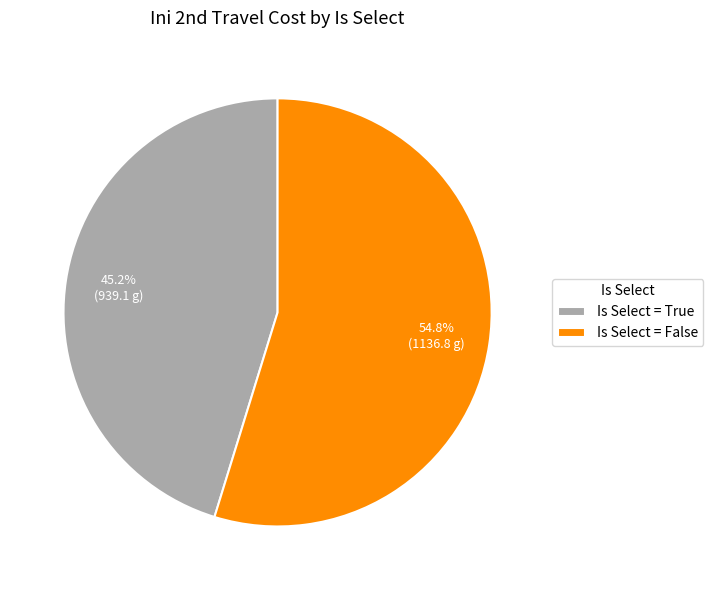

Approximately how many times larger is the value at Is Select = False compared to Is Select = True?

1.2